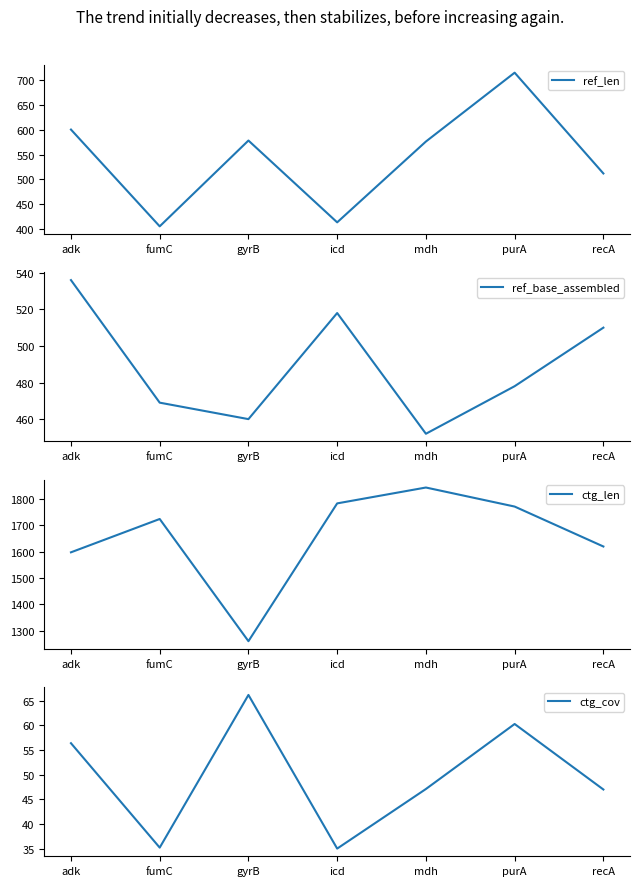

What is the sum of the ref_len values at recA and fumC?

918